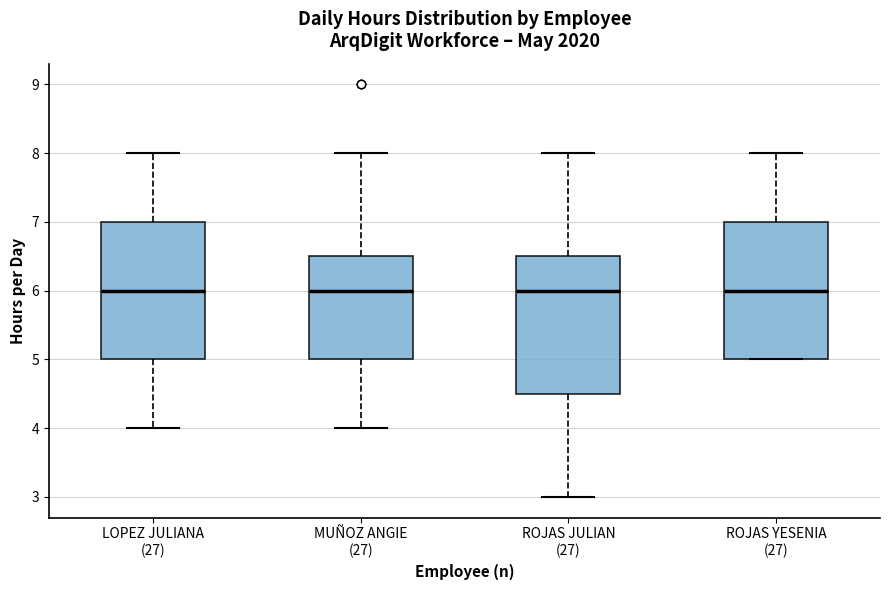

Where does the median line of the box for ROJAS YESENIA (27) sit on the y-axis? The values are not printed on the chart, so give them approximately, as read against the axis.

6.0